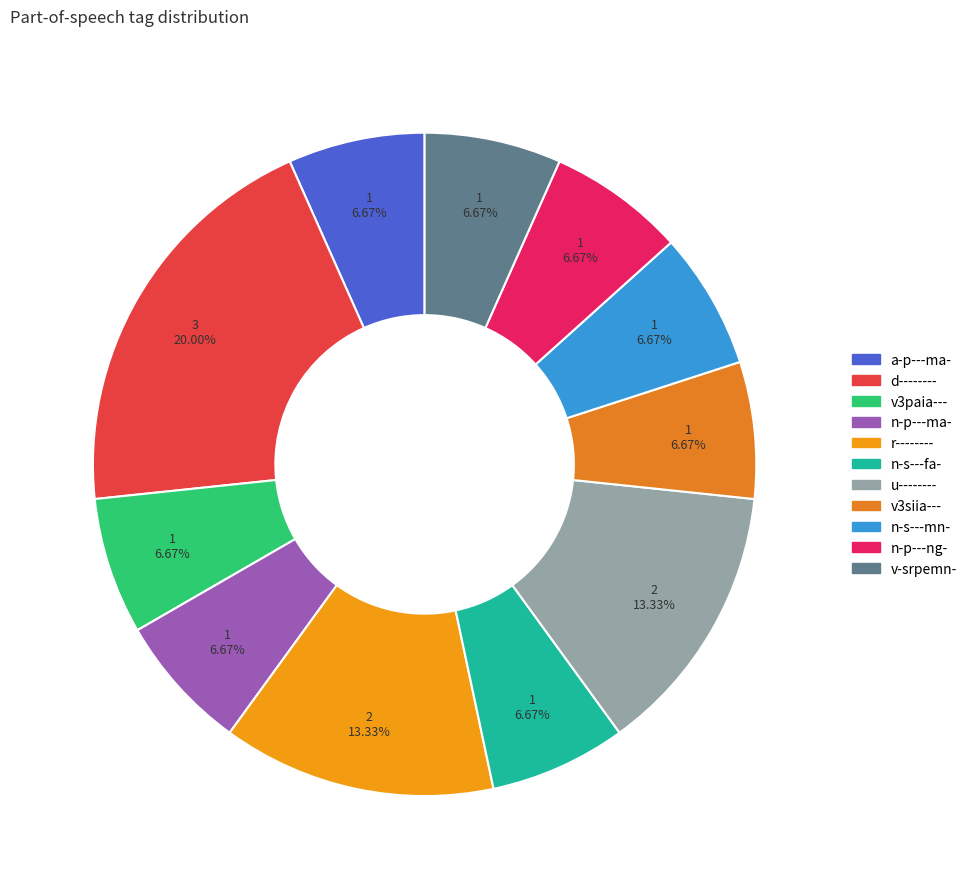

What percentage is the n-p---ma- slice, to the nearest percent?

7%